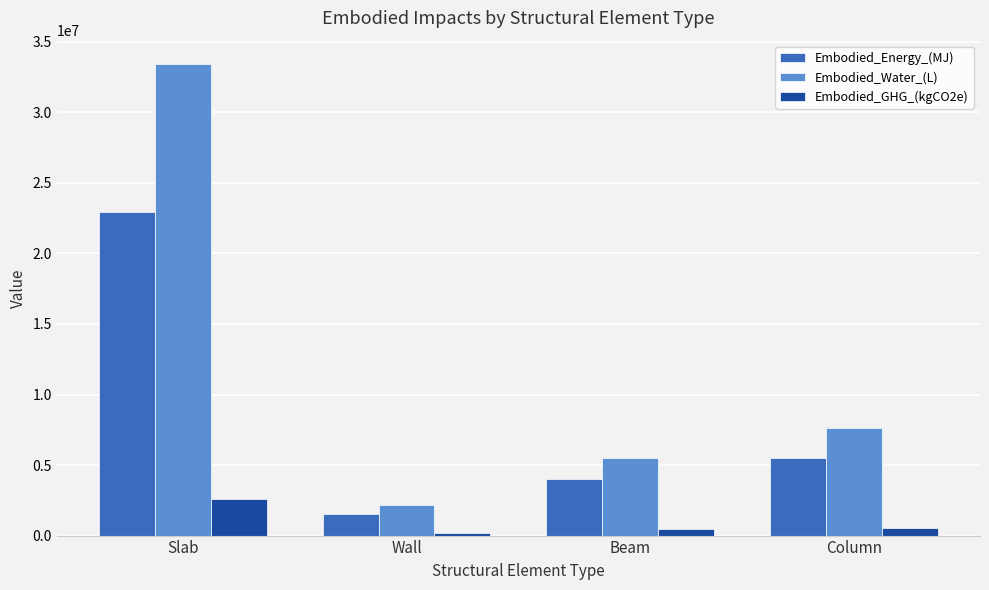

What is the highest value of the Embodied_GHG_(kgCO2e) series?

2565410.4